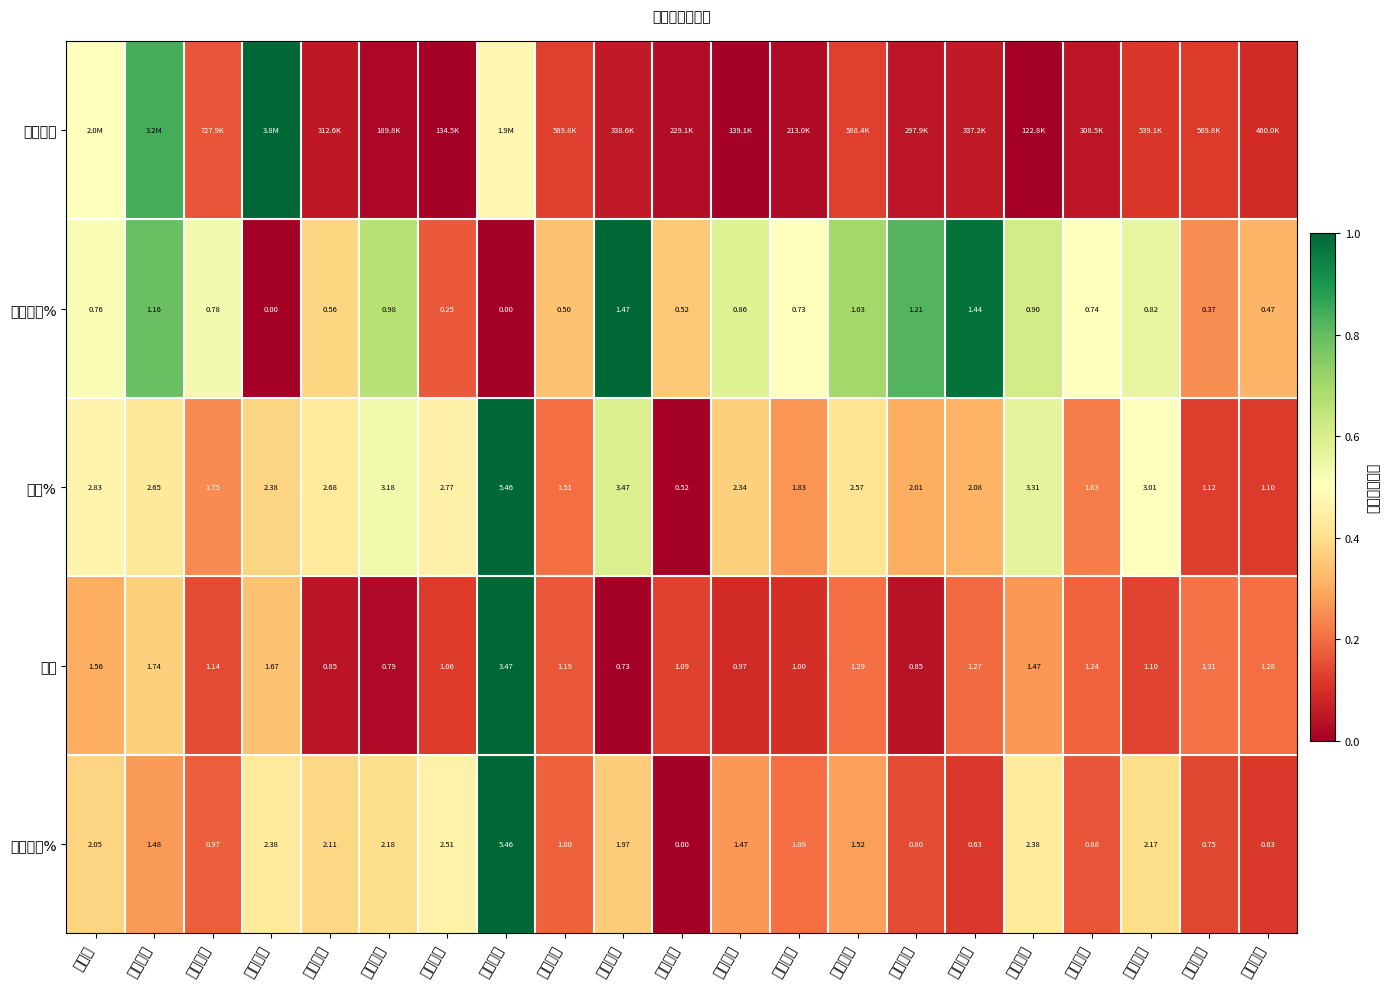

At which category is the sum across all series the highest?

华绿生物